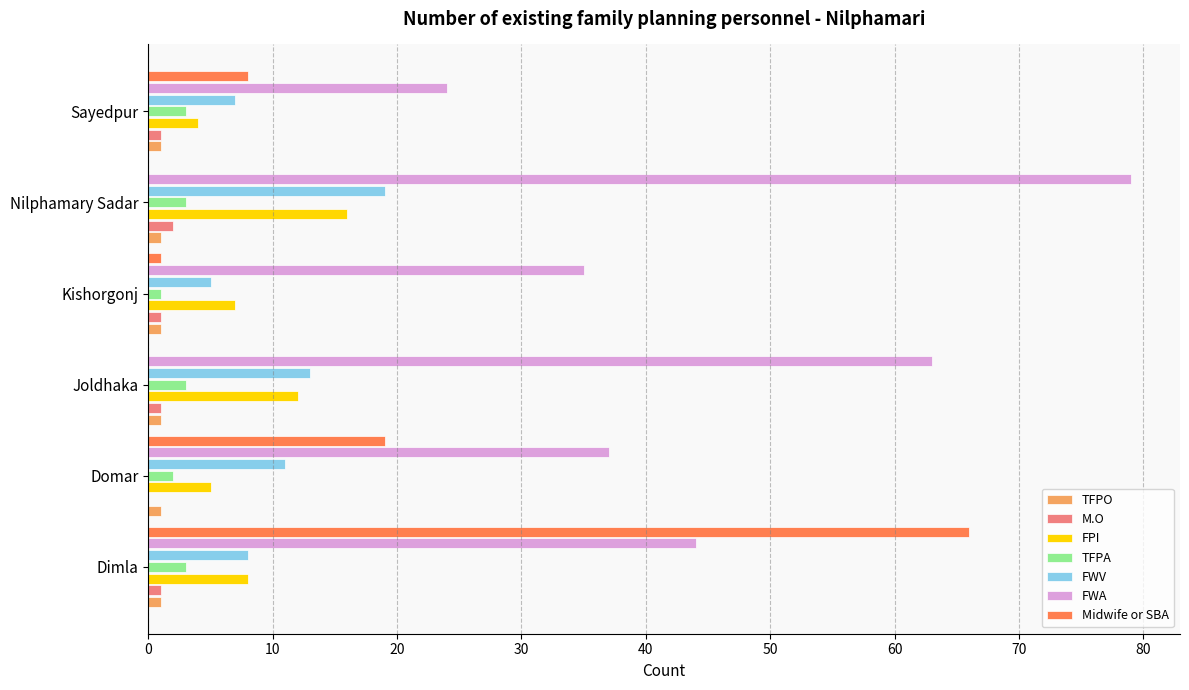

Which series has the largest total across all categories?

FWA